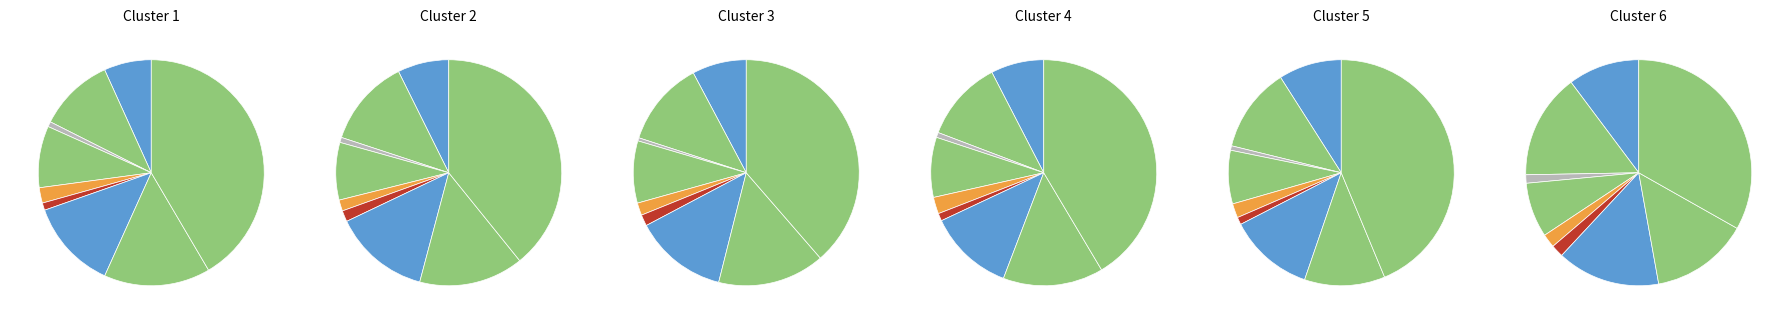

To the nearest percent, what is the difference between the largest and smallest slice percentages?

41%